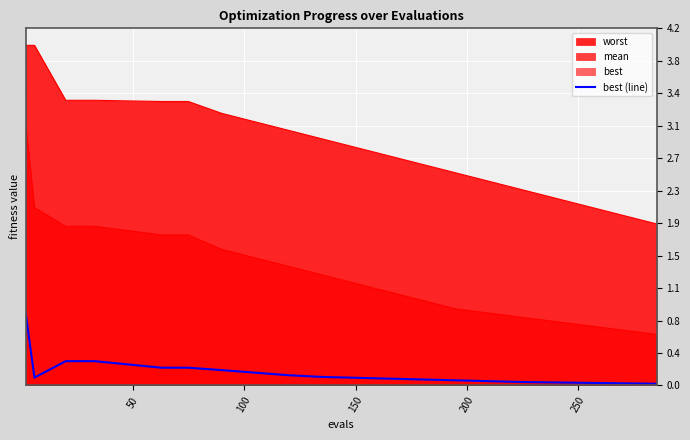

How many lines are shown in the chart?

1